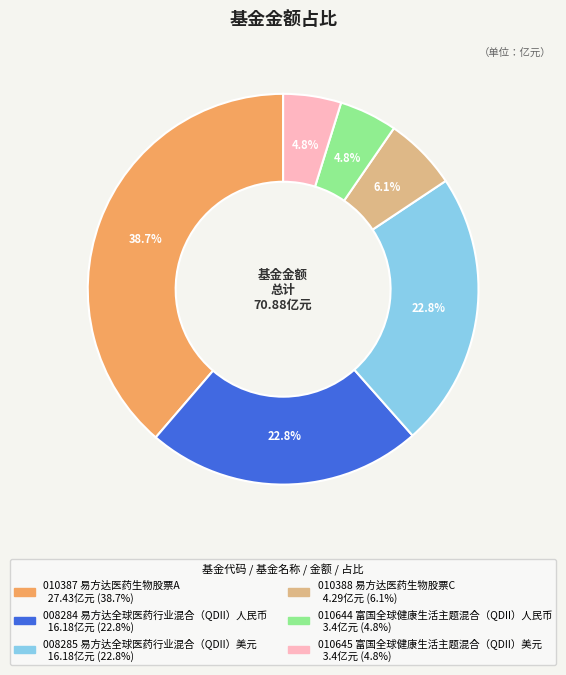

Count the number of slices in the pie.

6